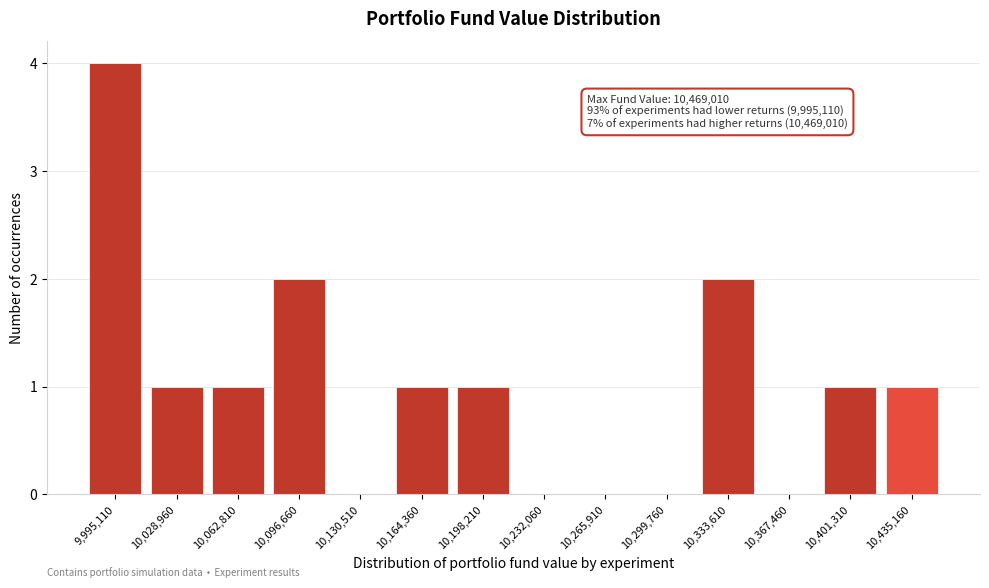

Reading right to left, list all the values displayed in this chart.

10,435,160=1	10,401,310=1	10,367,460=0	10,333,610=2	10,299,760=0	10,265,910=0	10,232,060=0	10,198,210=1	10,164,360=1	10,130,510=0	10,096,660=2	10,062,810=1	10,028,960=1	9,995,110=4